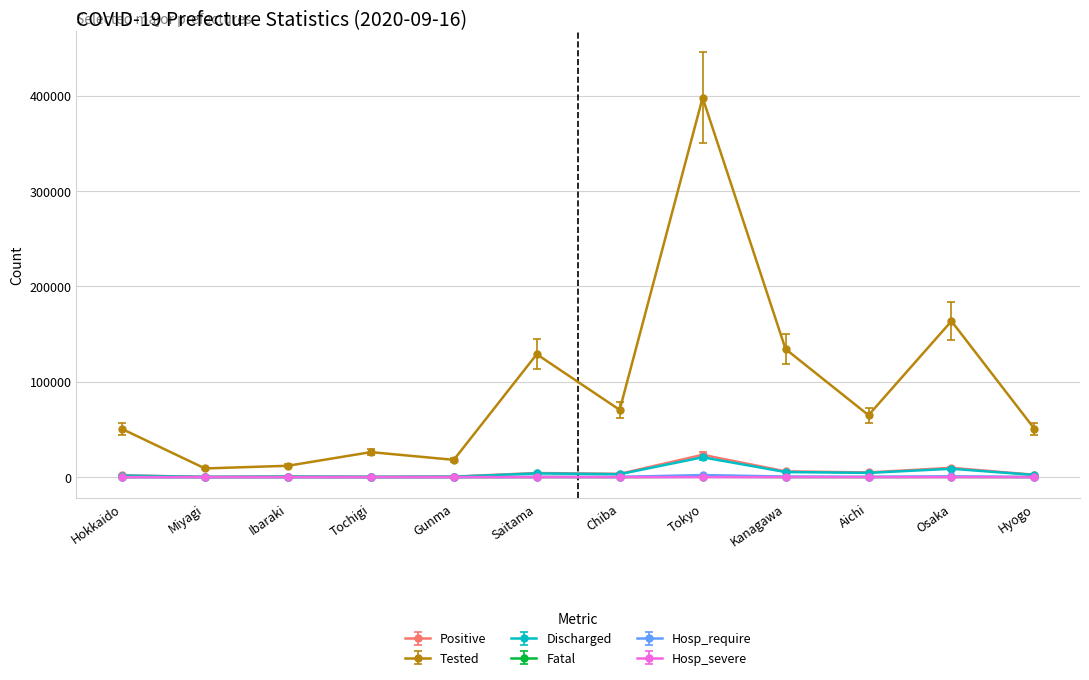

Which category has the highest value across all series?

Tokyo